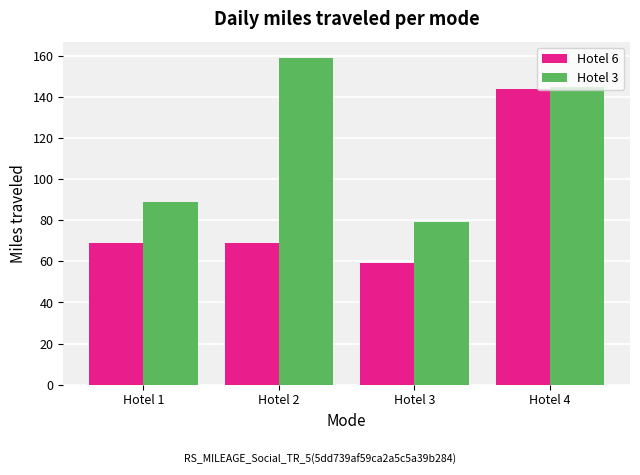

At Hotel 3, list the series in order from smallest to largest.

Hotel 6, Hotel 3